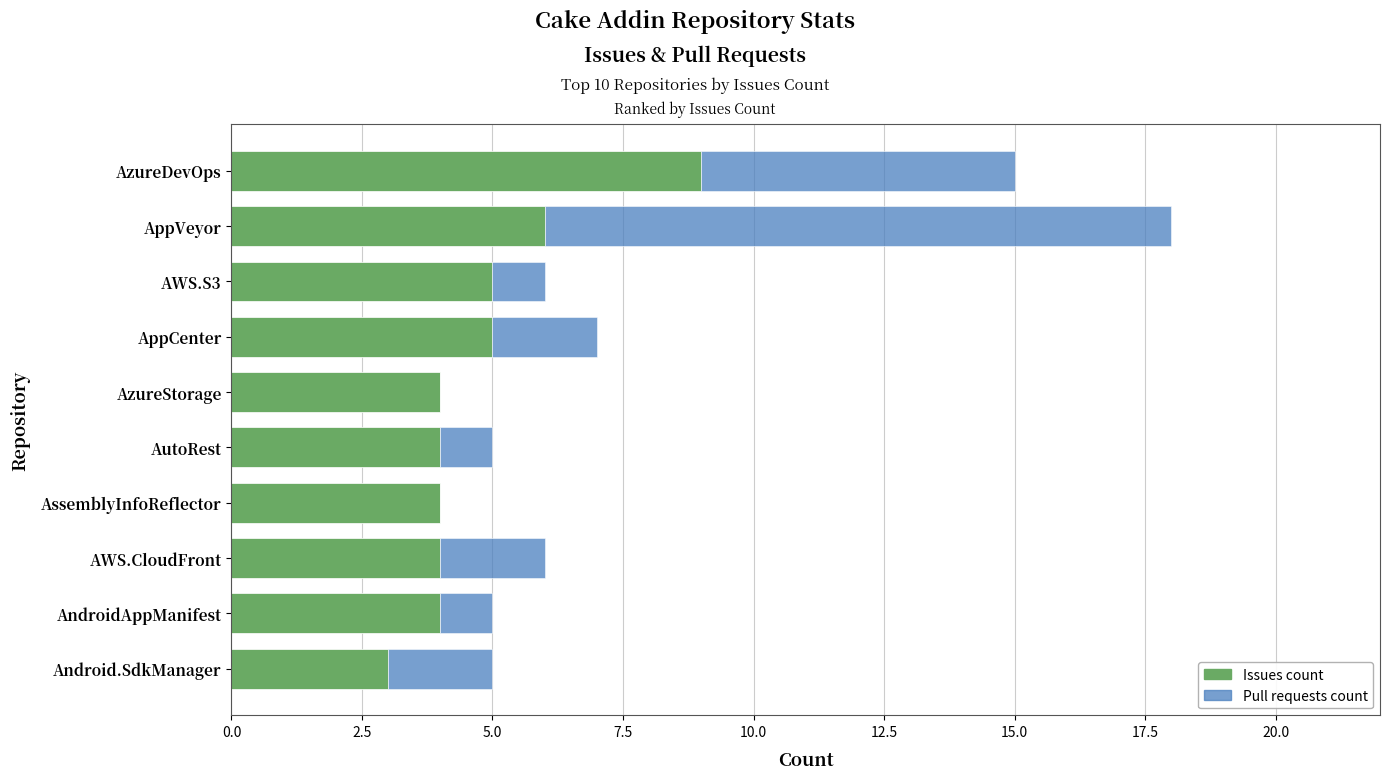

At which category is the sum across all series the highest?

AppVeyor